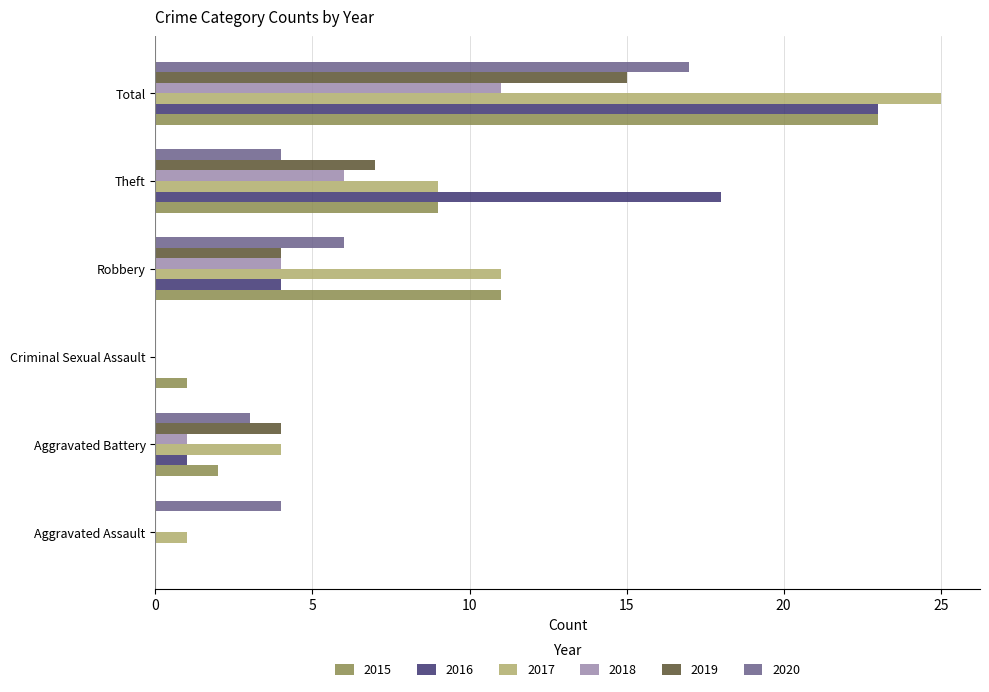

Which series changed the most between Aggravated Battery and Total?

2016